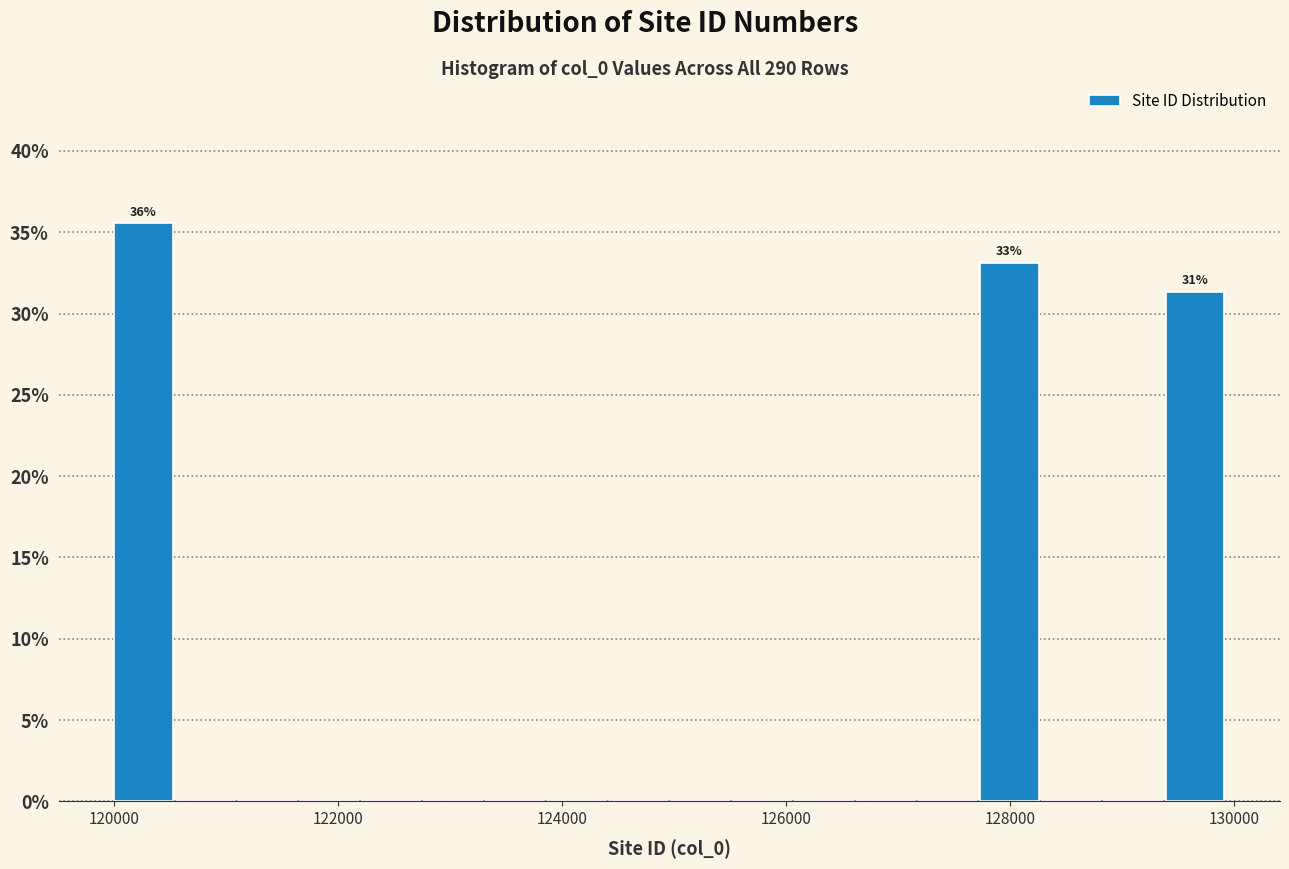

Read against the x-axis, roughly where is the centre of the tallest bar?

120200